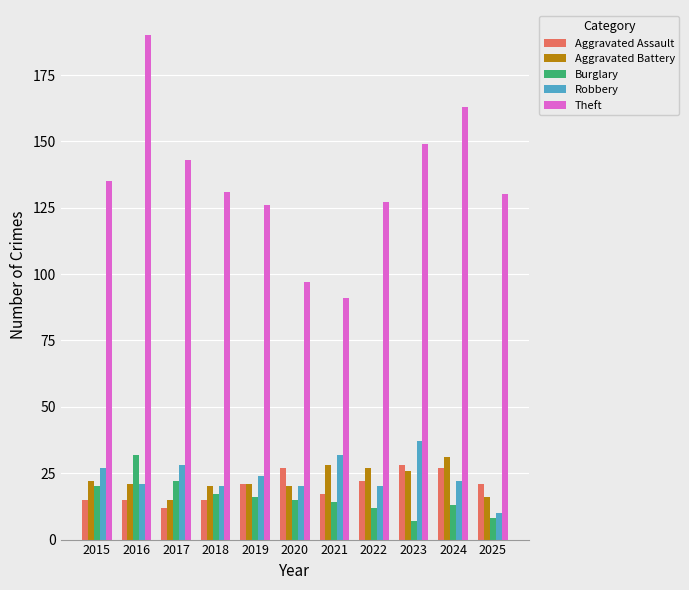

Where is Theft nearest to the value 140?

2017